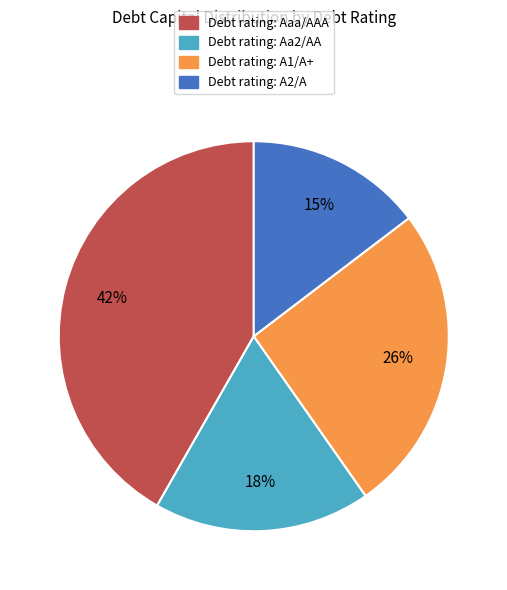

To the nearest percent, what is the difference between the largest and smallest slice percentages?

27%